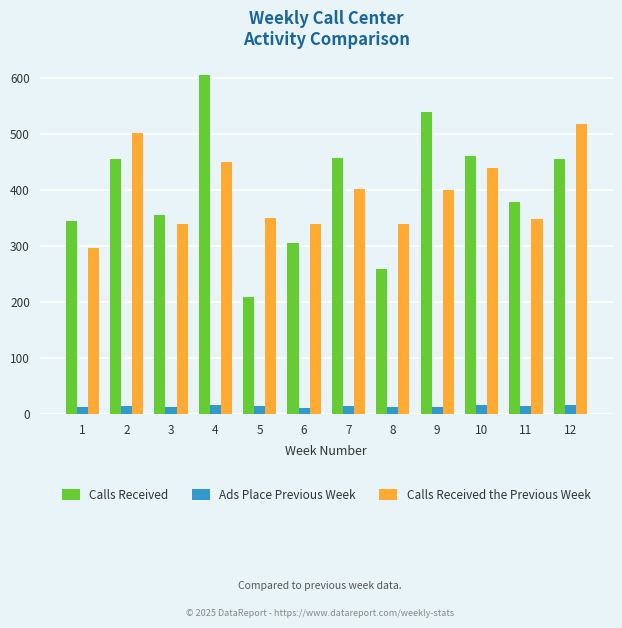

What is the difference between the maximum and minimum values in the Calls Received the Previous Week series?

221